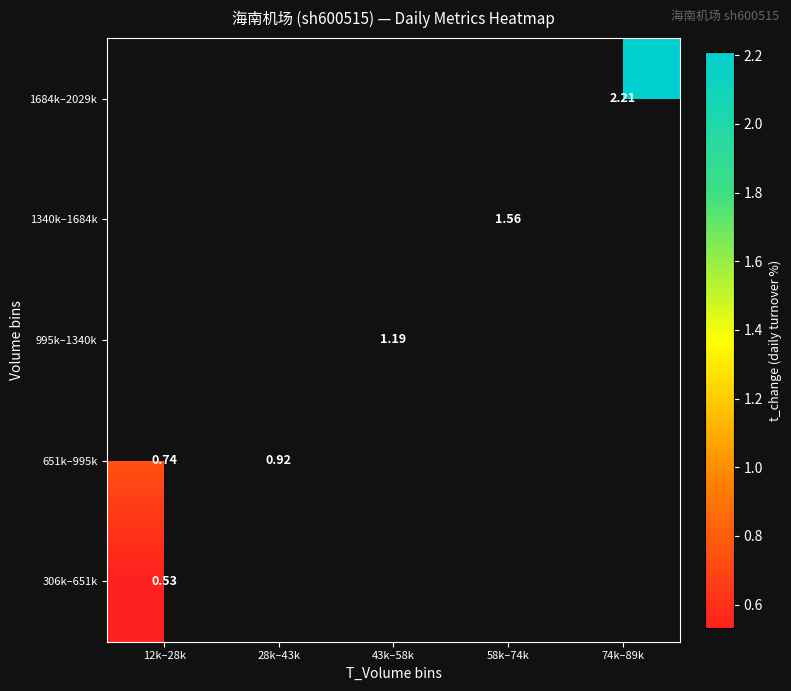

What is the maximum value shown in the chart?

2.2